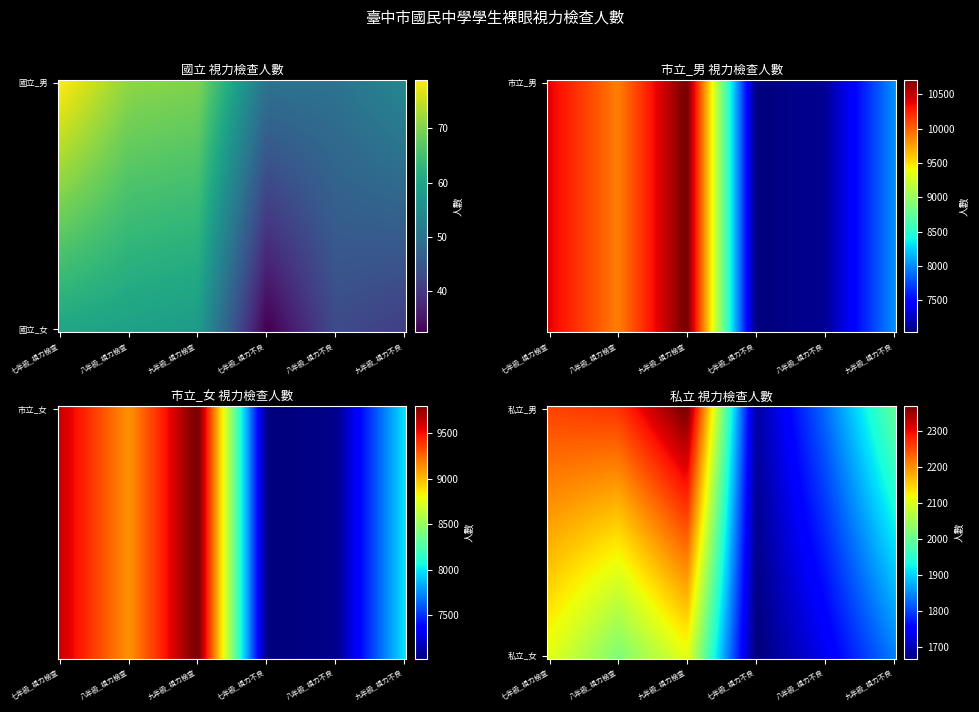

Reading left to right, transcribe all the data shown in this chart.

國立_男: 79	71	70	50	50	54
國立_女: 60	59	58	32	43	41
市立_男: 10387	9883	10761	7030	7102	8007
市立_女: 9622	9109	9838	7021	7050	7996
私立_男: 2254	2265	2374	1686	1827	1992
私立_女: 2106	2019	2109	1662	1737	1839